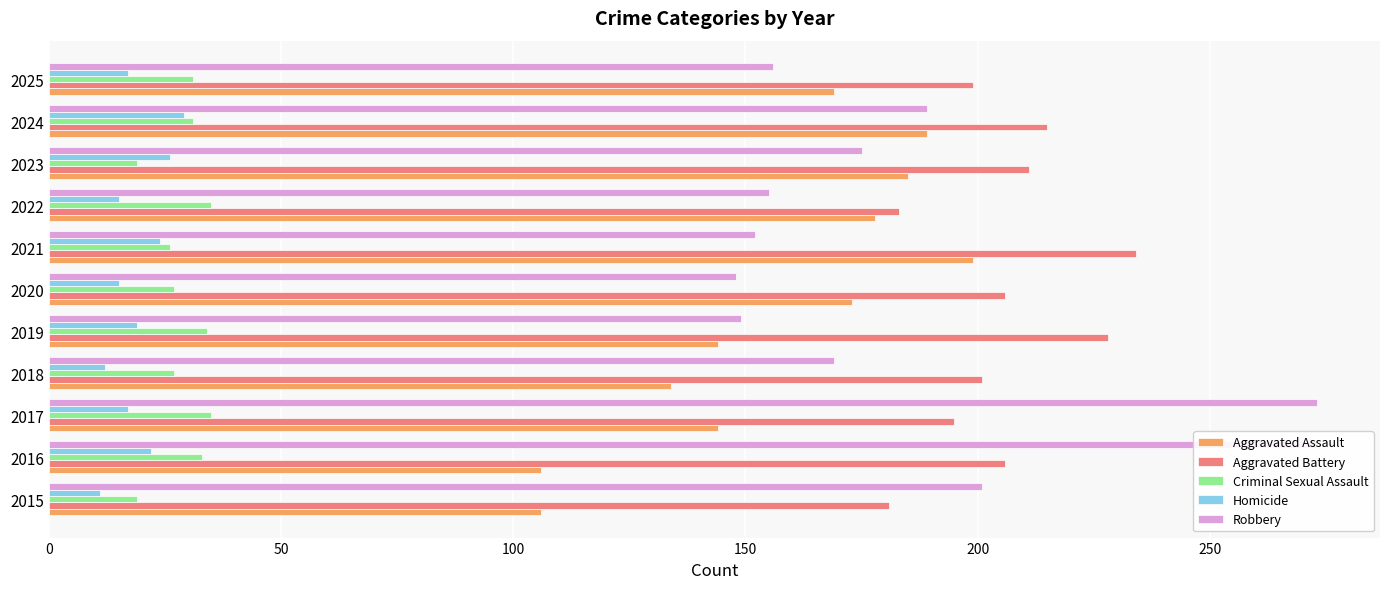

The value of Criminal Sexual Assault at 2022 is 19. True or false?

False